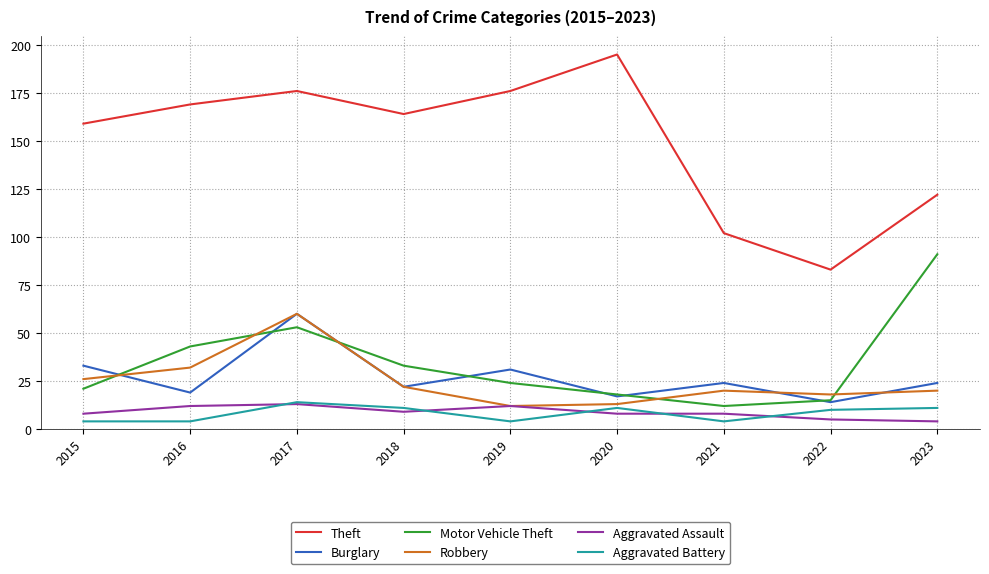

True or false: Theft and Motor Vehicle Theft cross at least once.

False